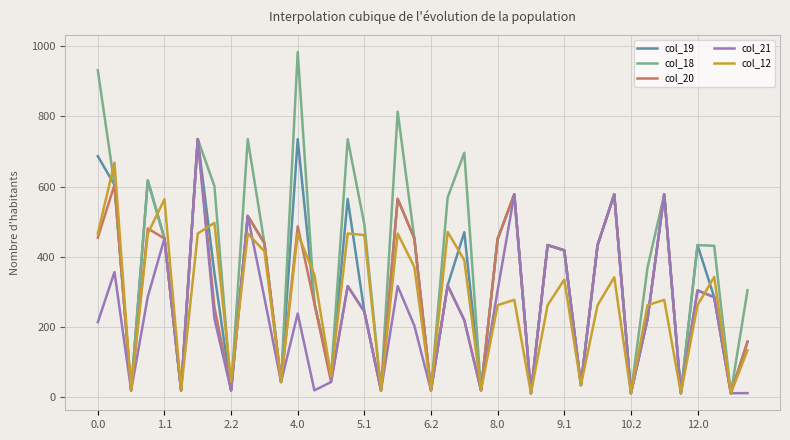

True or false: col_12 has more than 0 points higher than both neighbors.

True